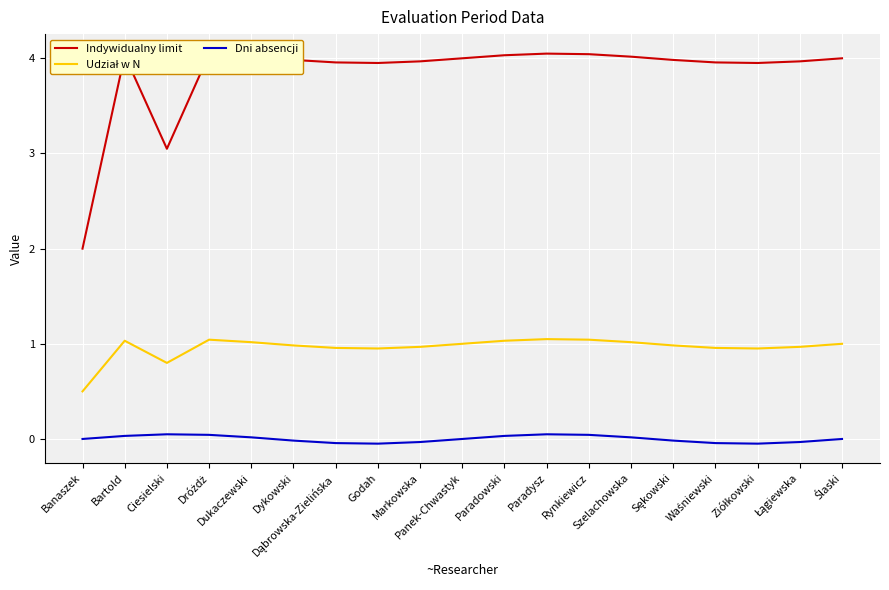

Which series has the largest total across all categories?

Indywidualny limit